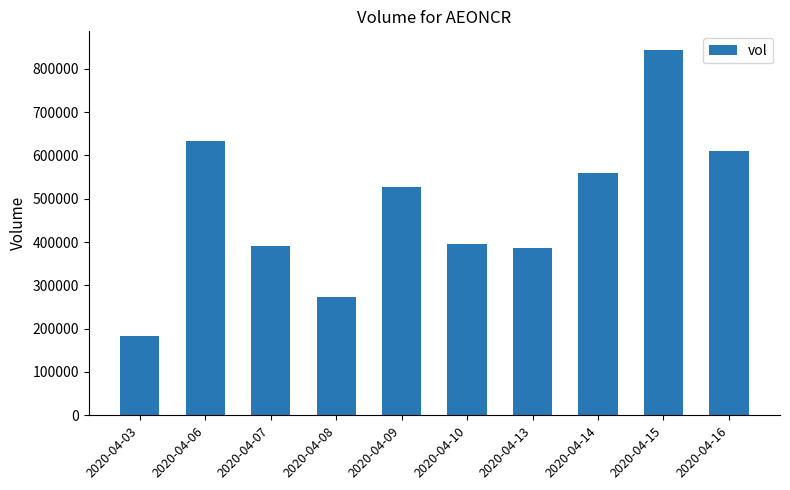

What is the approximate value at 2020-04-13?

385900